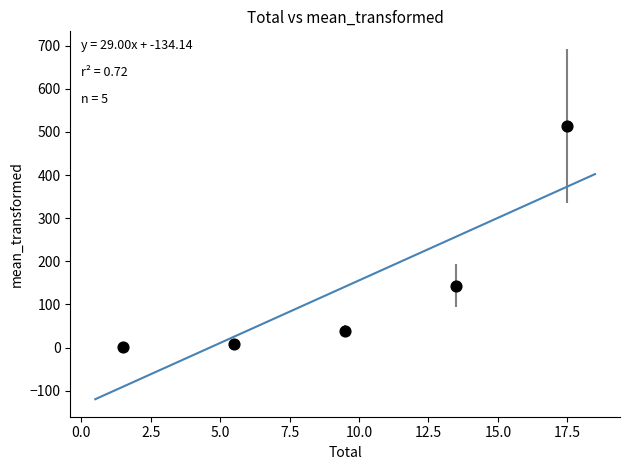

What Y value in the scatter plot is closest to 257?

143.7